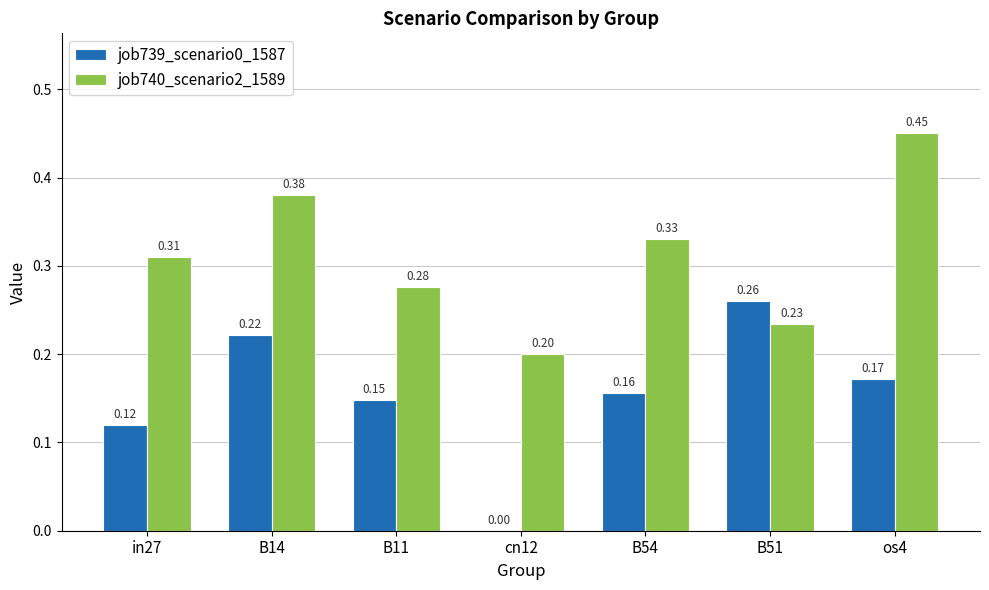

Where is job740_scenario2_1589 nearest to the value 0?

cn12